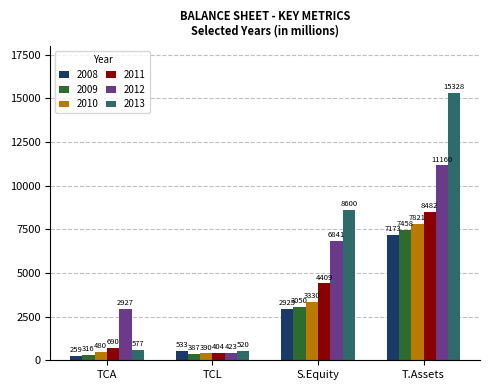

Which category has the lowest value in the 2012 series?

TCL